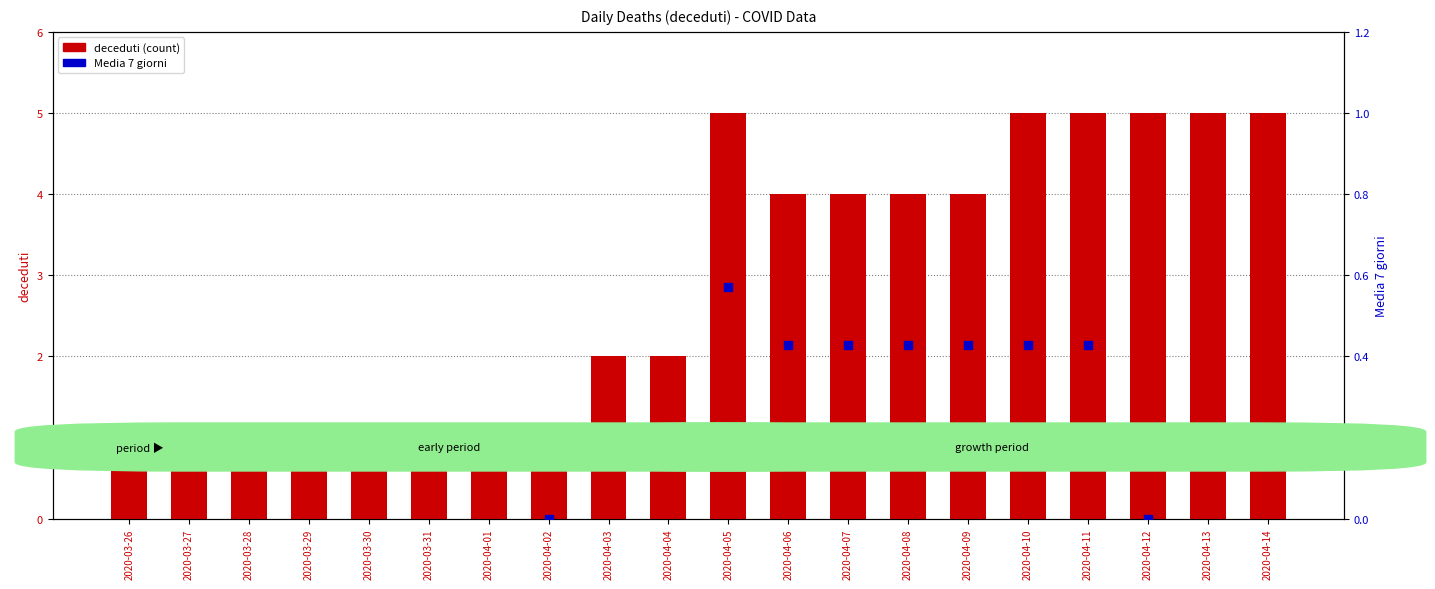

What are all the series names shown in the legend?

deceduti, Media 7 giorni